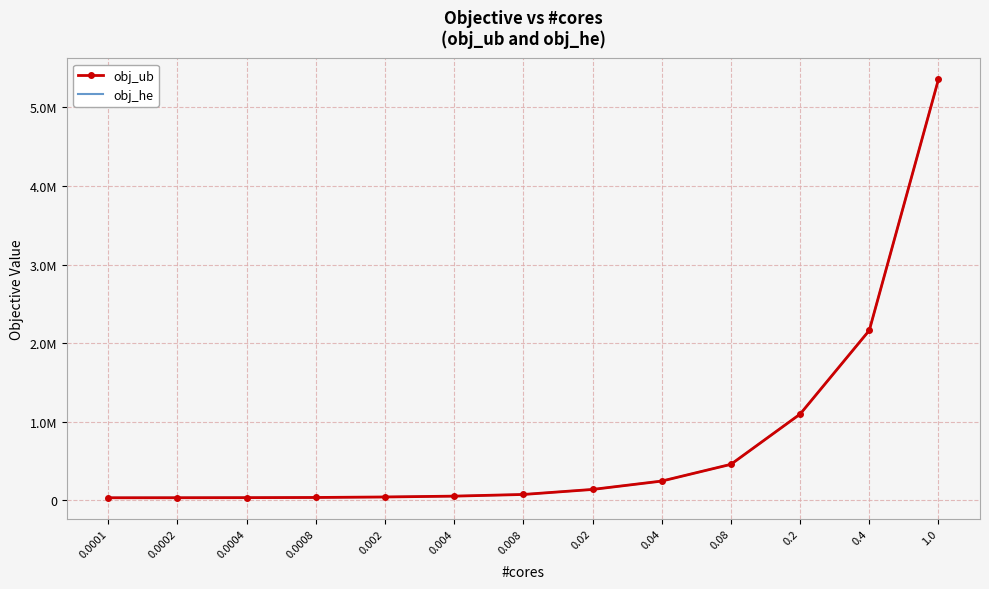

What is the sum of all obj_he values?

9773965.3